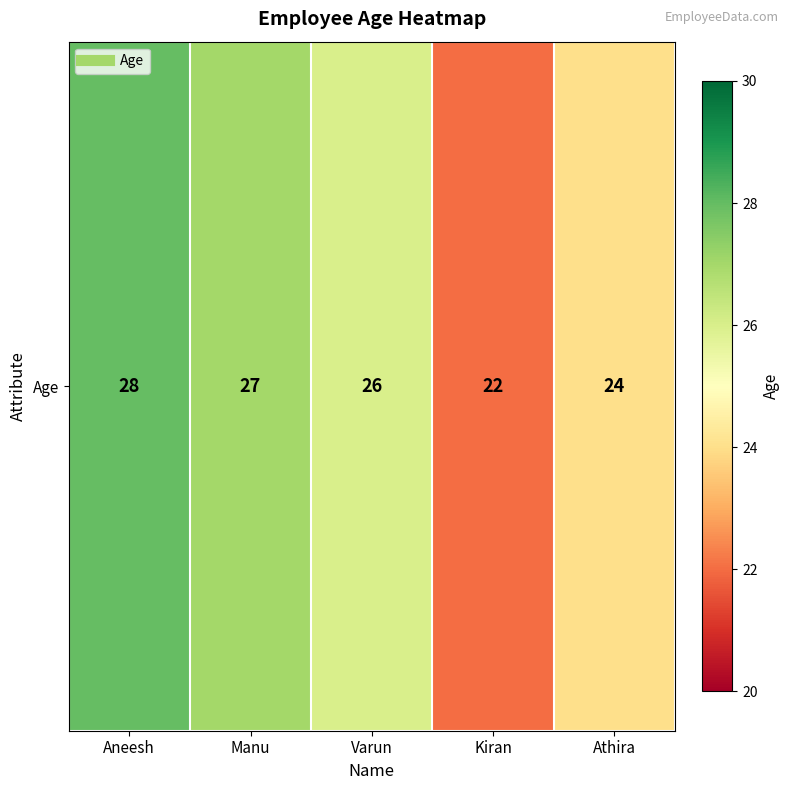

Count the number of data series in this chart.

1